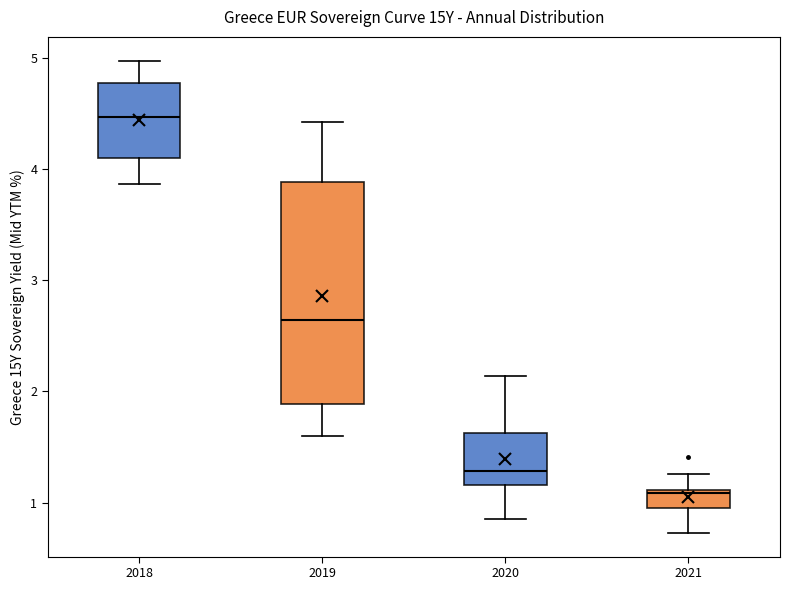

Reading left to right, read every box against the y-axis: the position of its median line, the range the box covers, and the ends of its whiskers. The values are not printed on the chart, so give them approximately, as read against the axis.

2018: median 4.5, box 4.1 to 4.8, whiskers 3.9 to 5.0
2019: median 2.6, box 1.9 to 3.9, whiskers 1.6 to 4.4
2020: median 1.3, box 1.2 to 1.6, whiskers 0.8 to 2.1
2021: median 1.1, box 1.0 to 1.1, whiskers 0.7 to 1.3